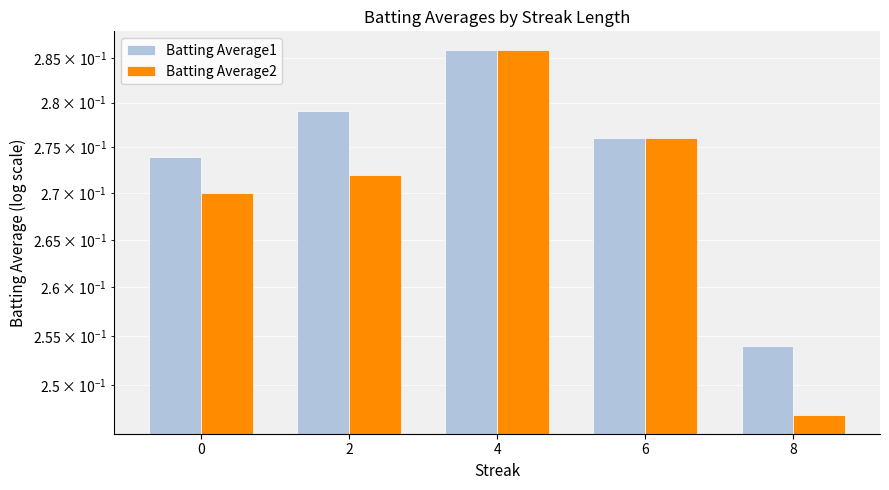

At which category is the sum across all series the highest?

4